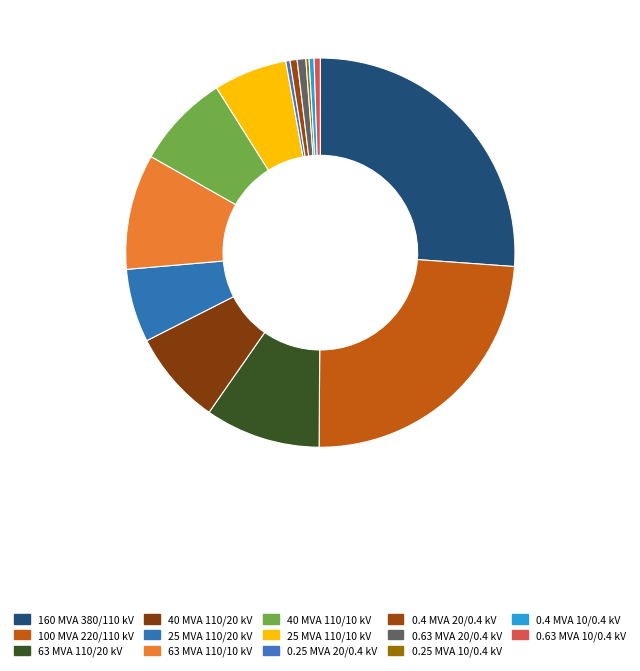

Is there any slice that represents more than half of the pie?

No